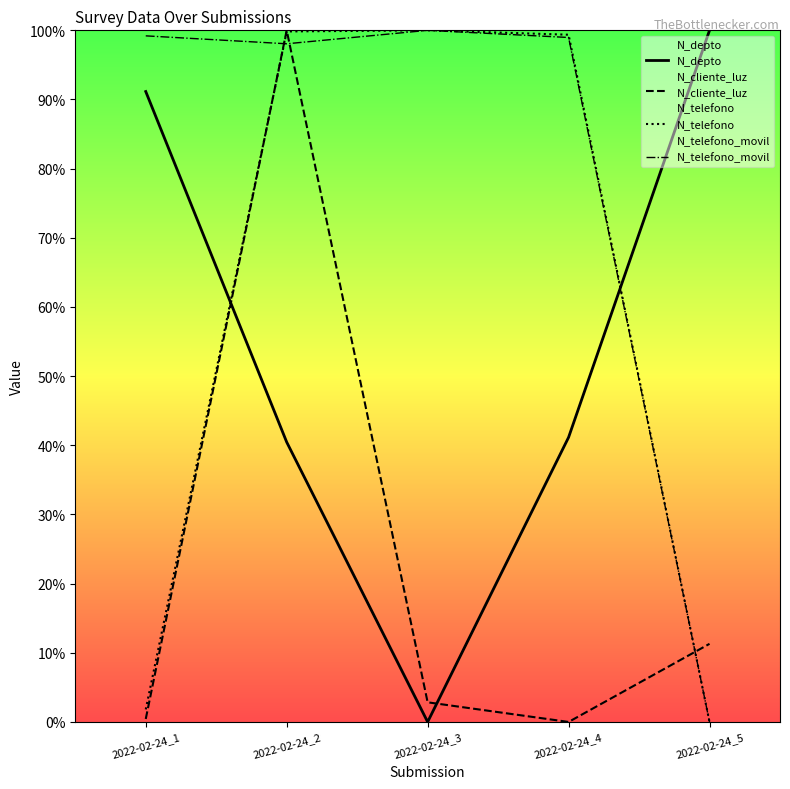

Reading right to left, what are all the values shown in this chart?

N_depto: 100.0	41.2	0.0	40.5	91.2
N_cliente_luz: 11.3	0.0	2.8	100.0	0.4
N_telefono: 0.0	99.4	100.0	99.8	1.8
N_telefono_movil: 0.0	99.0	100.0	98.1	99.2